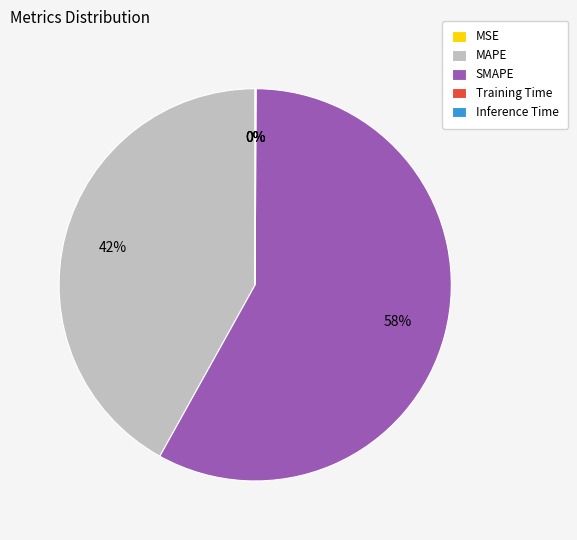

True or false: SMAPE accounts for 58% of the total.

True